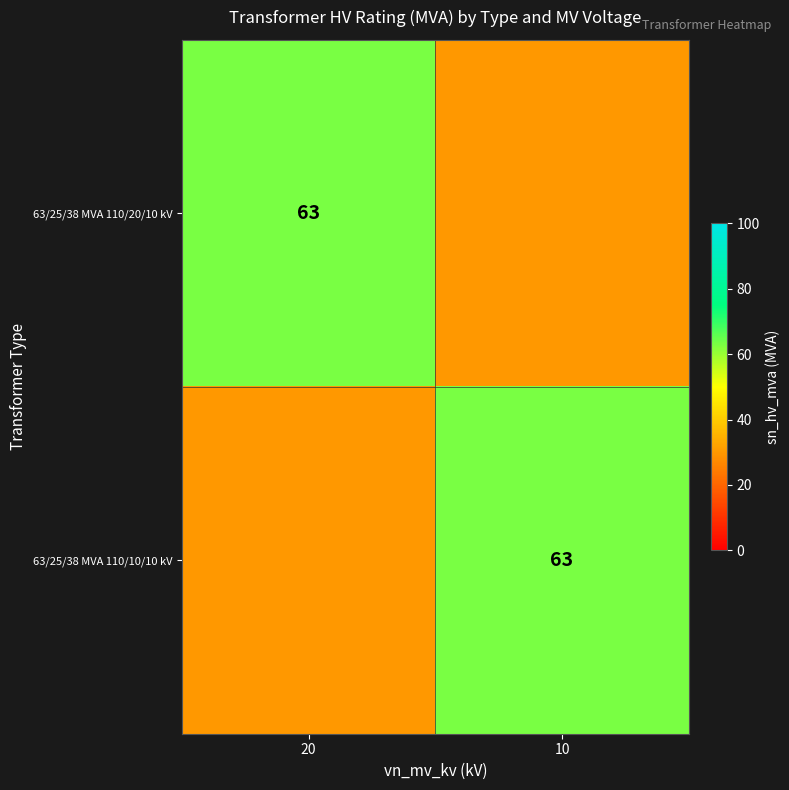

The value of 63/25/38 MVA 110/10/10 kV at 10 is 63. True or false?

True